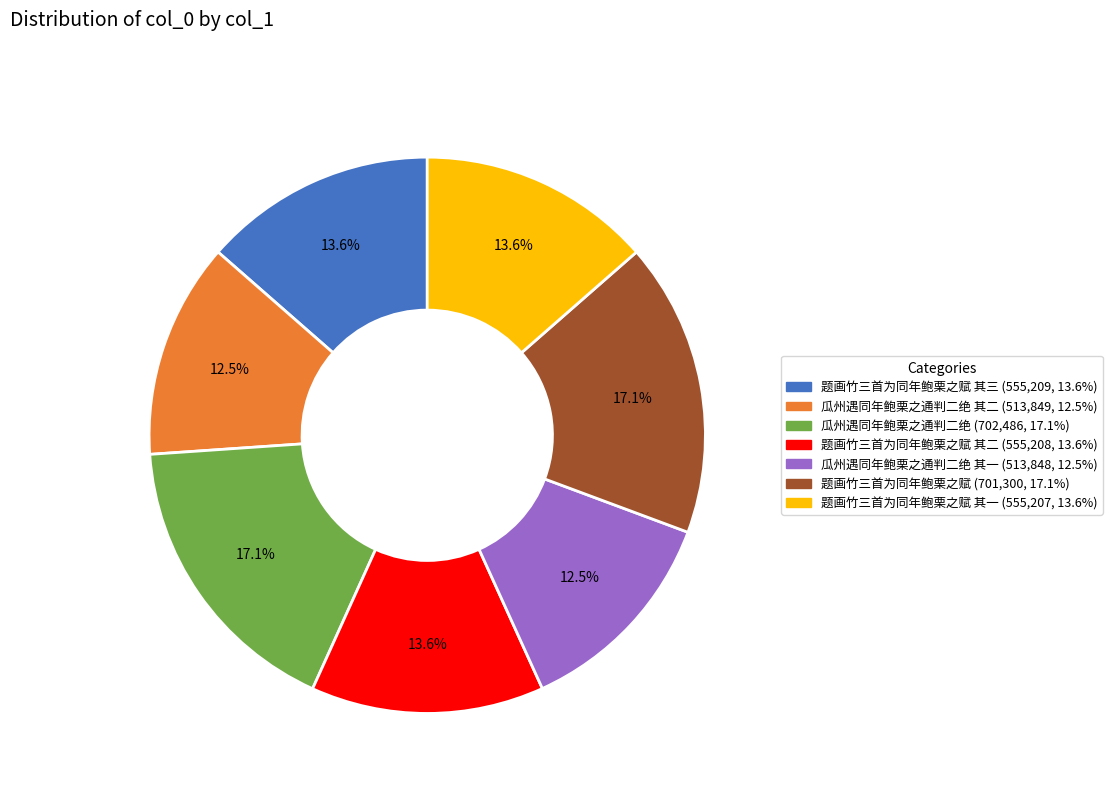

Is there any slice that represents more than half of the pie?

No